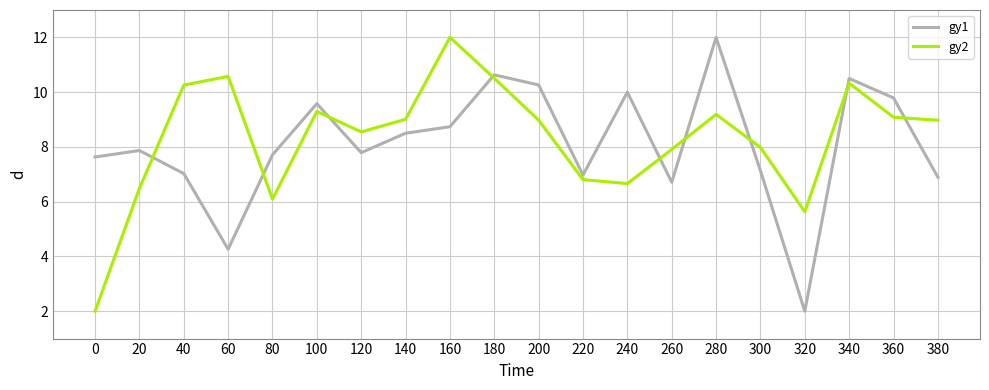

Where is gy2 nearest to the value 7?

220